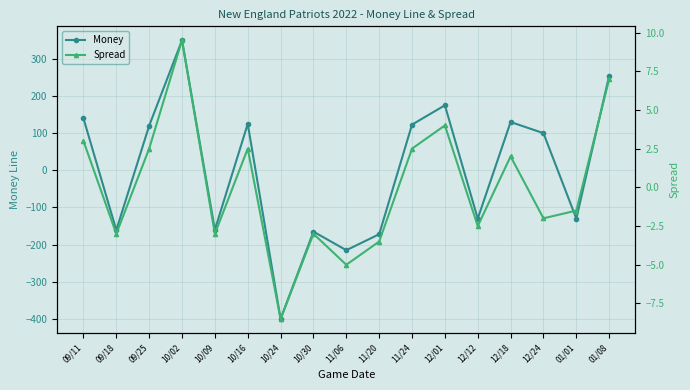

Which series has the largest range (max minus min)?

Money